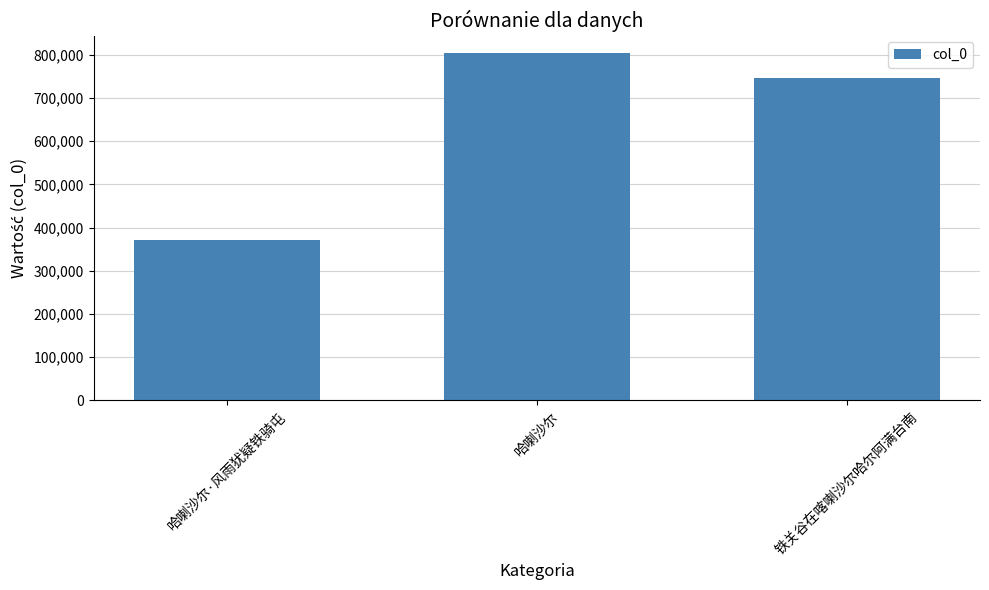

What is the value of the 2nd bar from the left?

804224